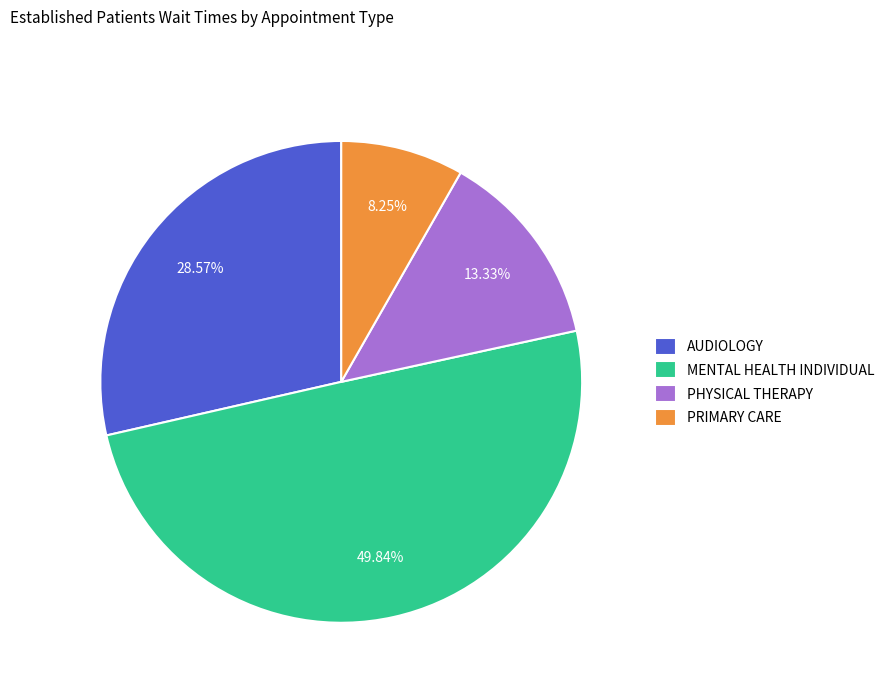

What percentage is the AUDIOLOGY slice, to the nearest percent?

29%